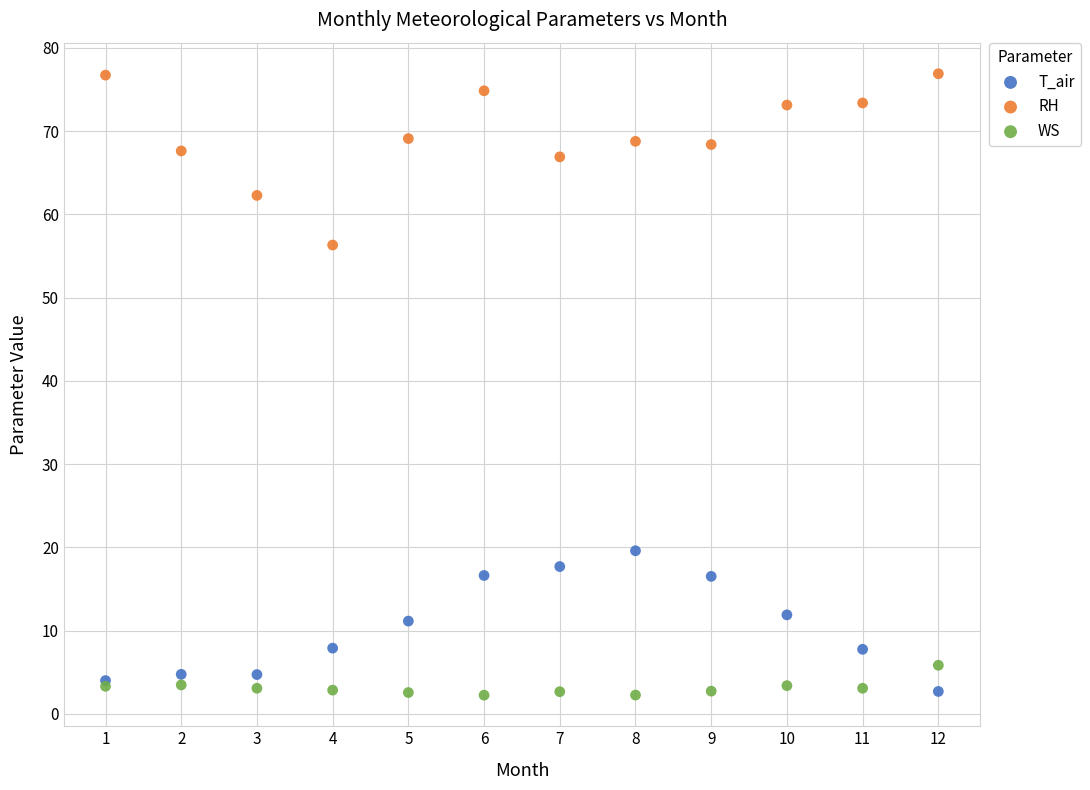

Which series contains the highest Y value?

RH